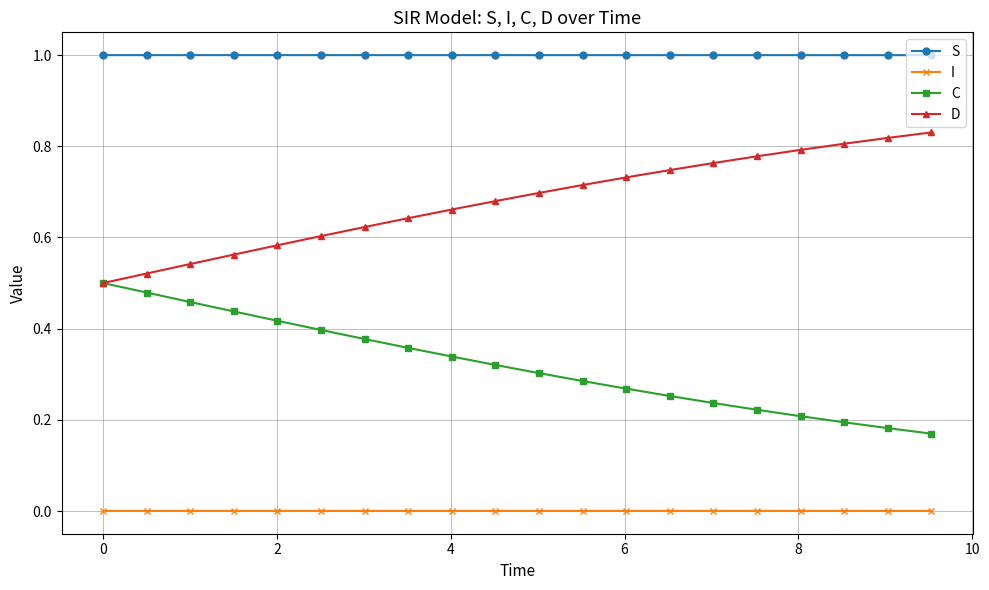

Rank the series by their average value, from lowest to highest.

I, C, D, S